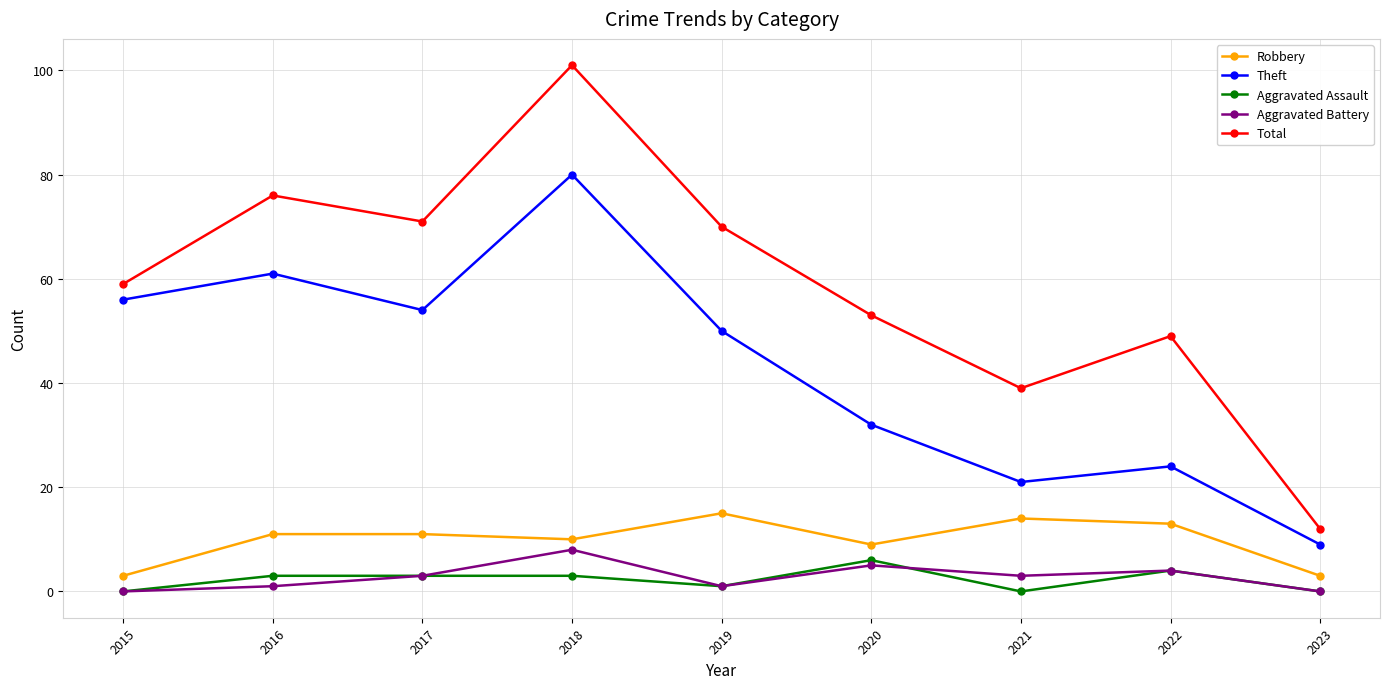

Which series has the largest total across all categories?

Total